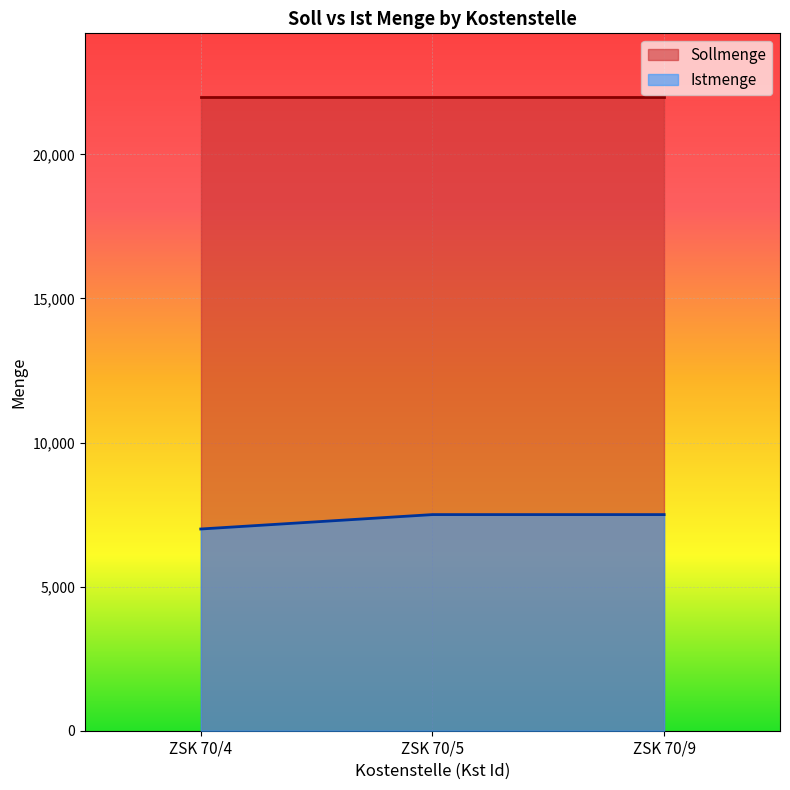

Count the number of categories in the chart.

3